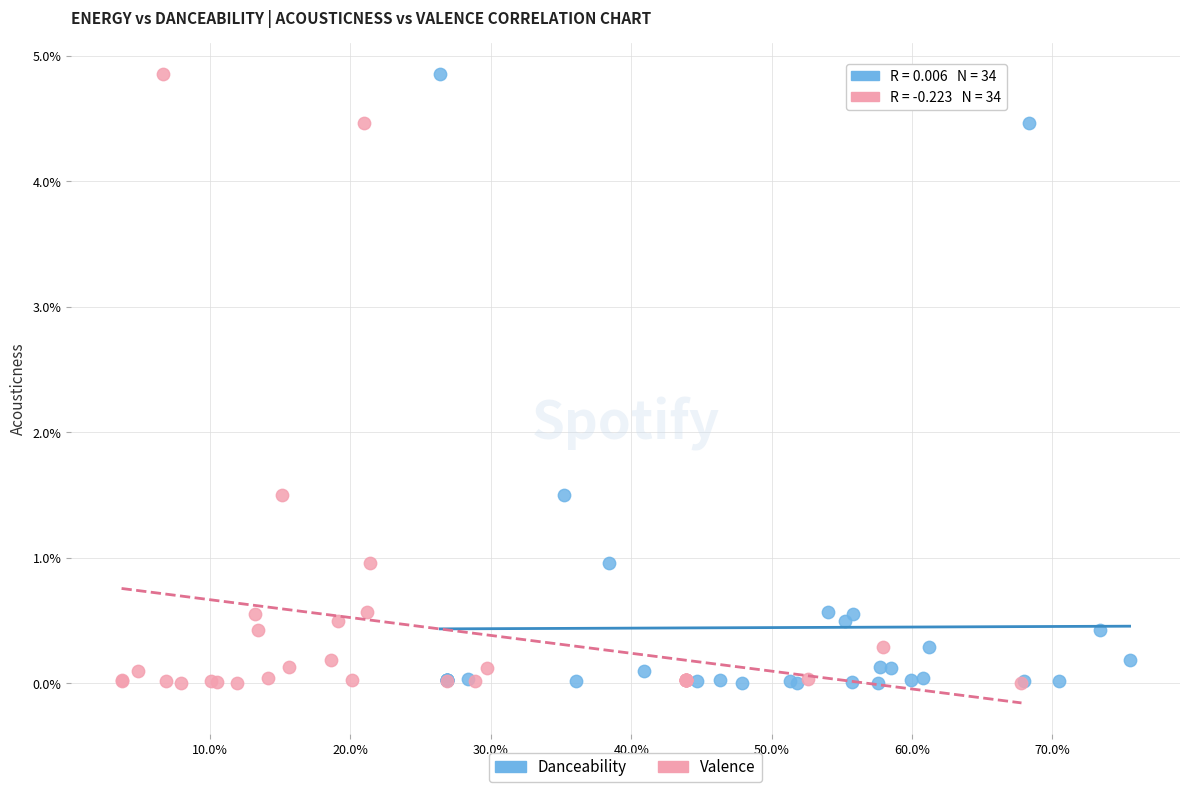

What are all the series names shown in the legend?

Danceability, Valence